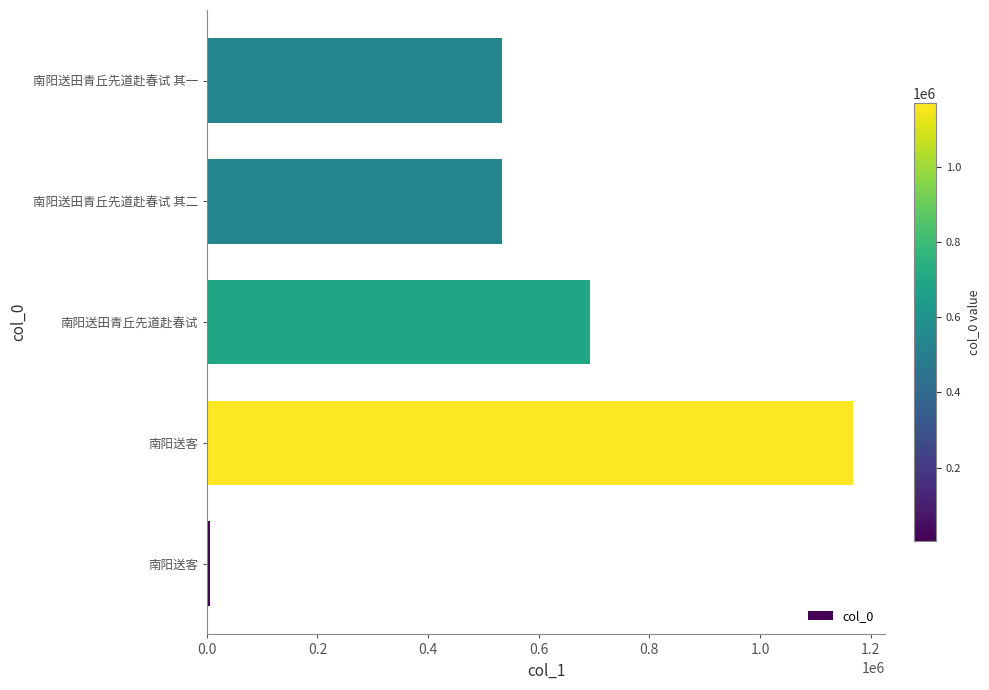

Are the bars horizontal?

Yes